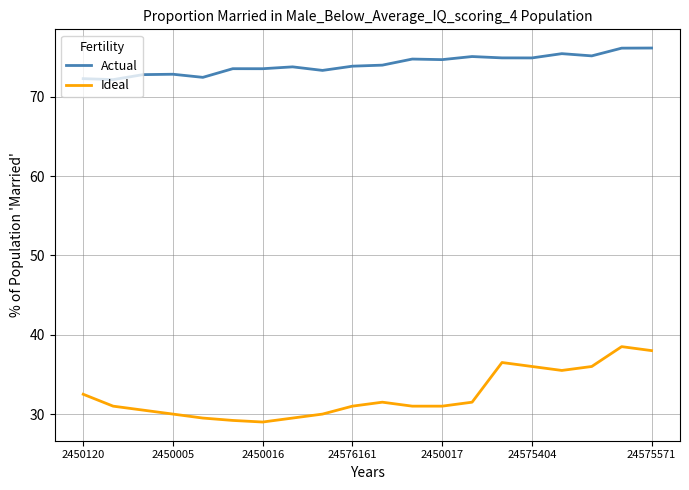

How many lines are shown in the chart?

2